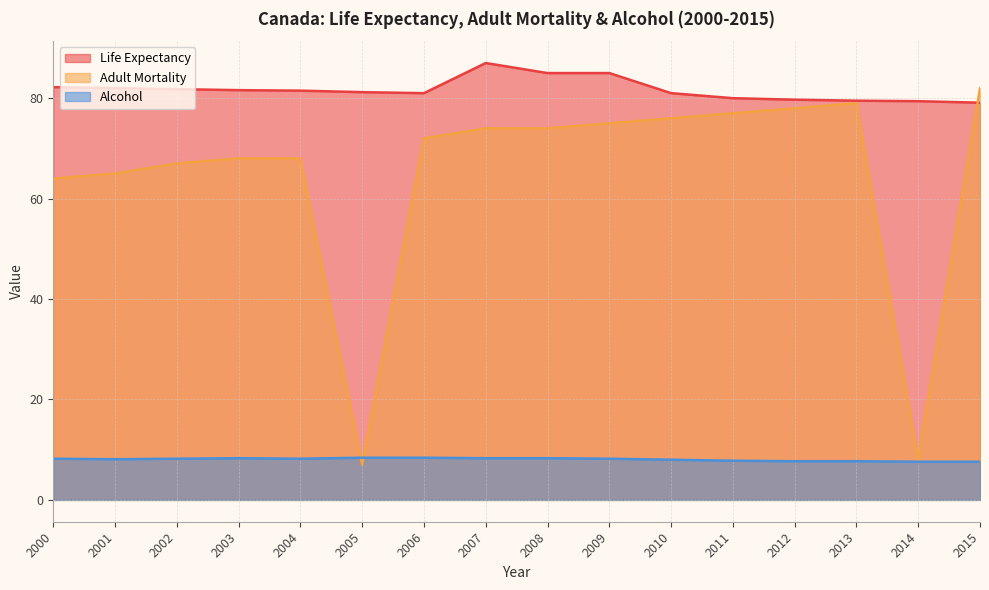

What is the lowest value of the Life Expectancy series?

79.1